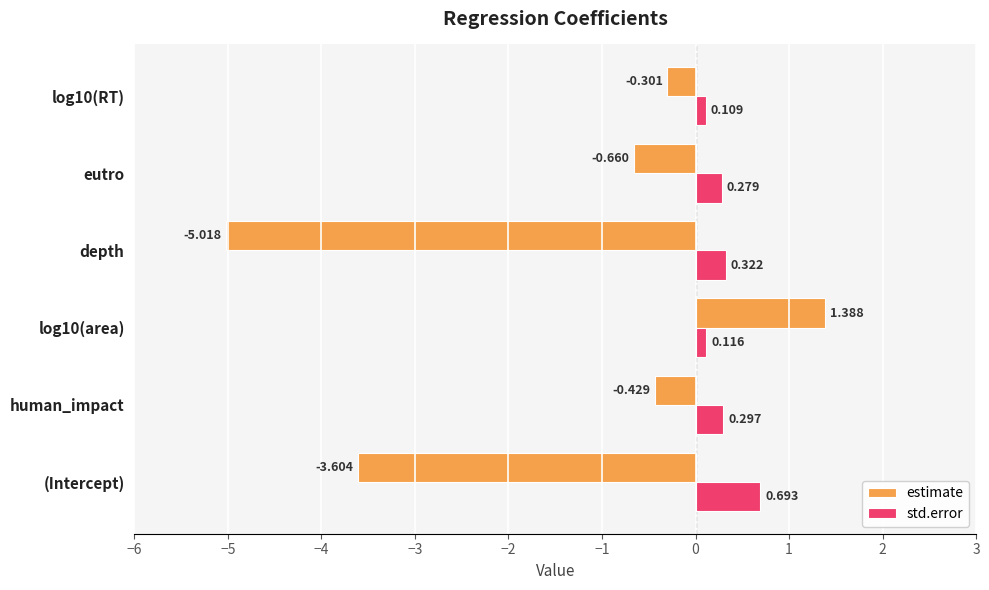

At log10(RT), list the series in order from largest to smallest.

std.error, estimate